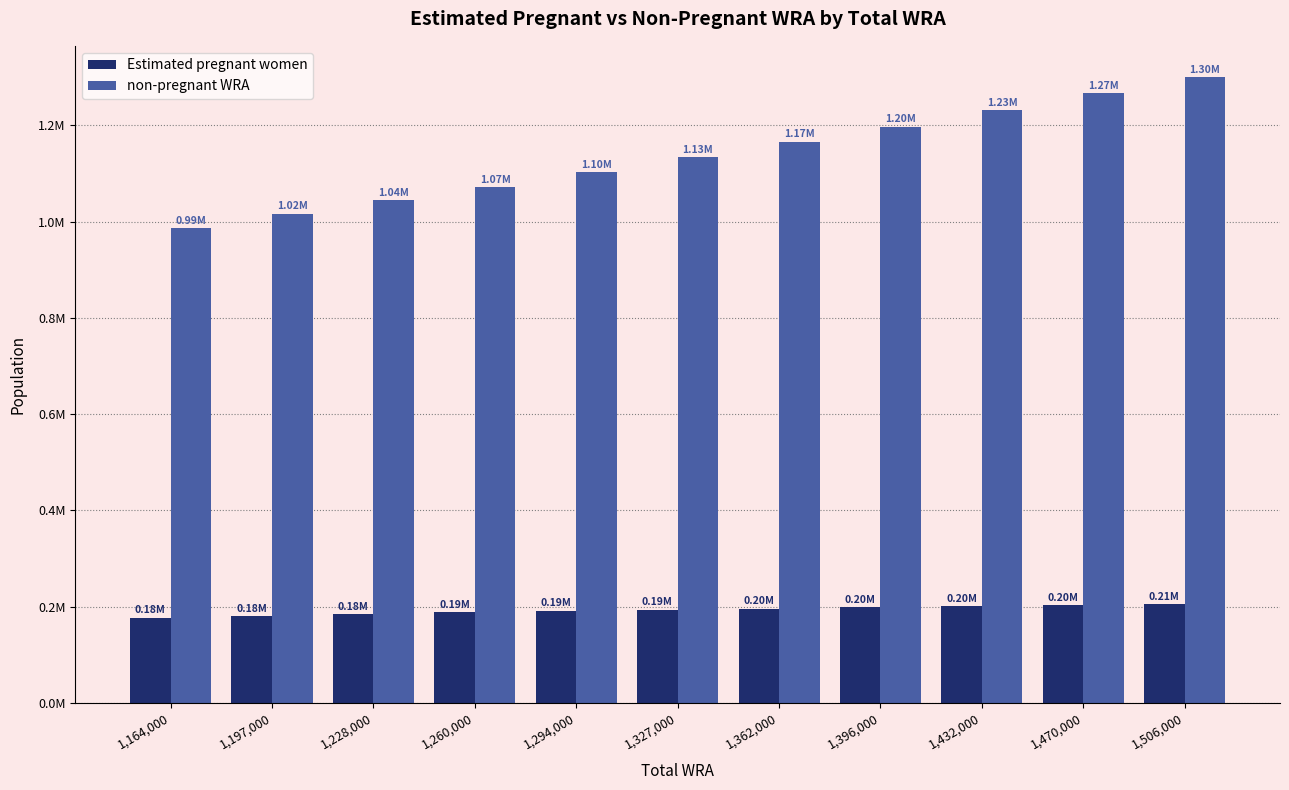

Rank the series at 1,362,000 from highest to lowest value.

non-pregnant WRA, Estimated pregnant women